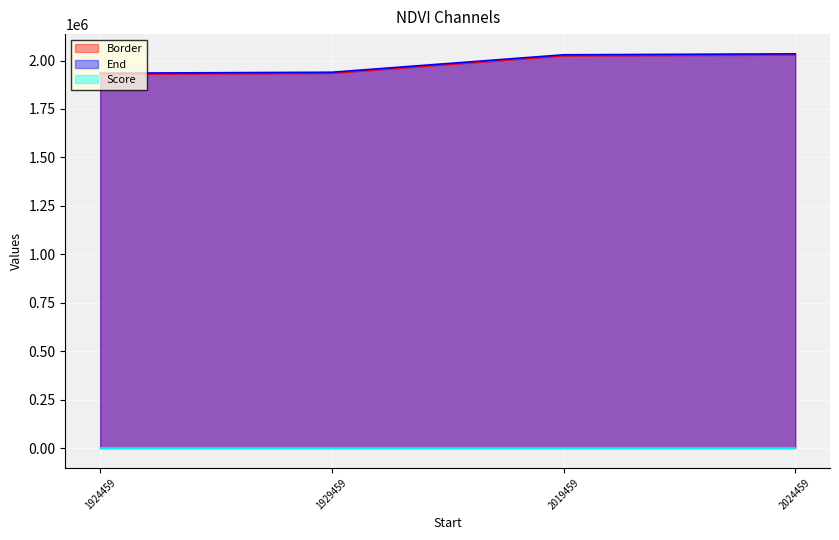

What is the lowest value of the End series?

1934459.0